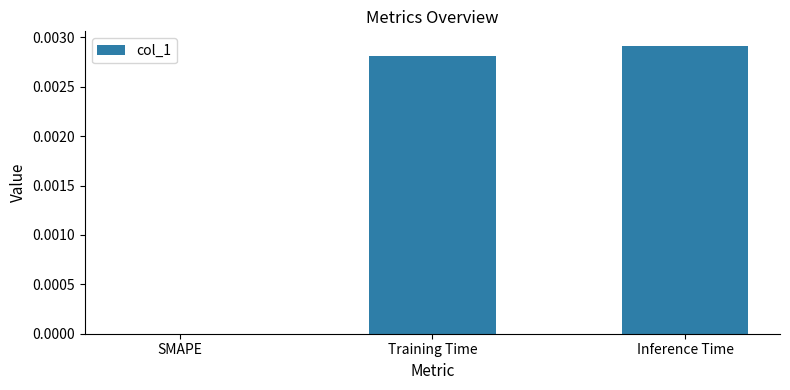

Which has a higher value, Inference Time or SMAPE?

Inference Time